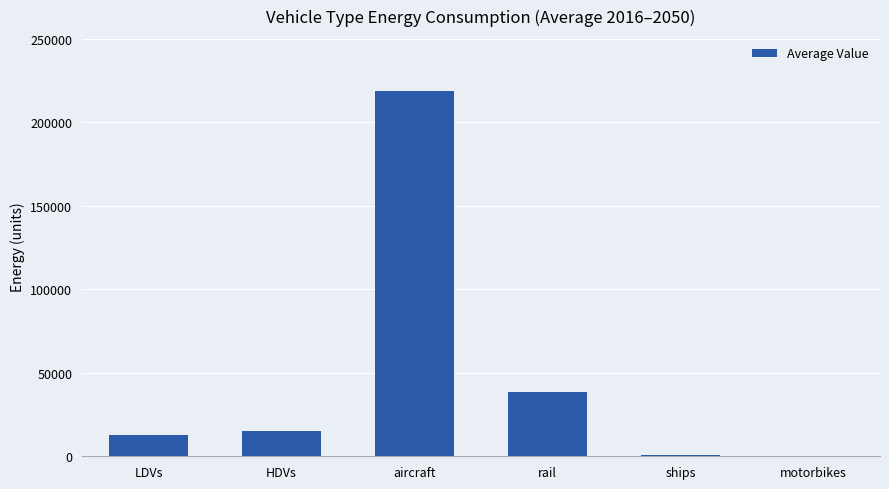

What is the sum of all values?

286672.0